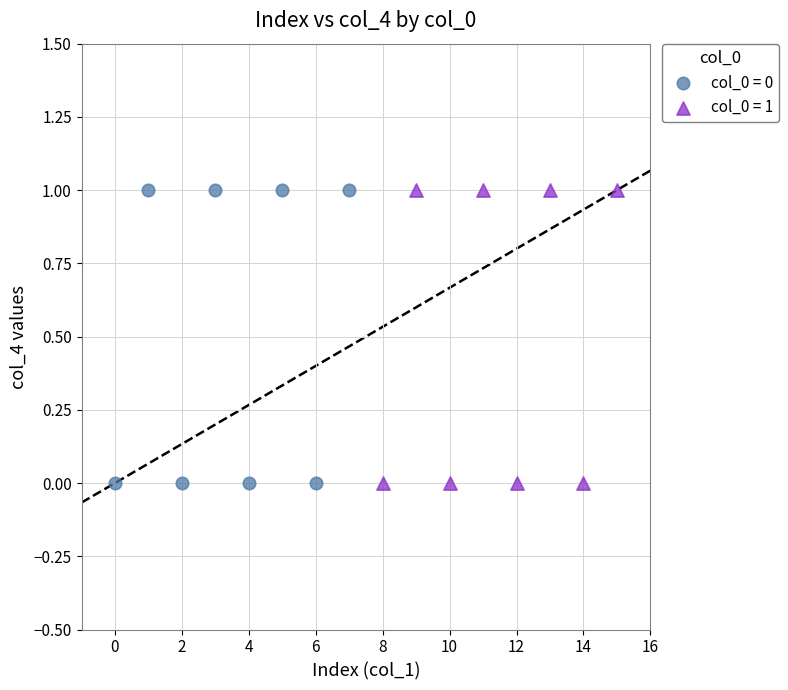

What are all the series names shown in the legend?

col_0 = 0, col_0 = 1